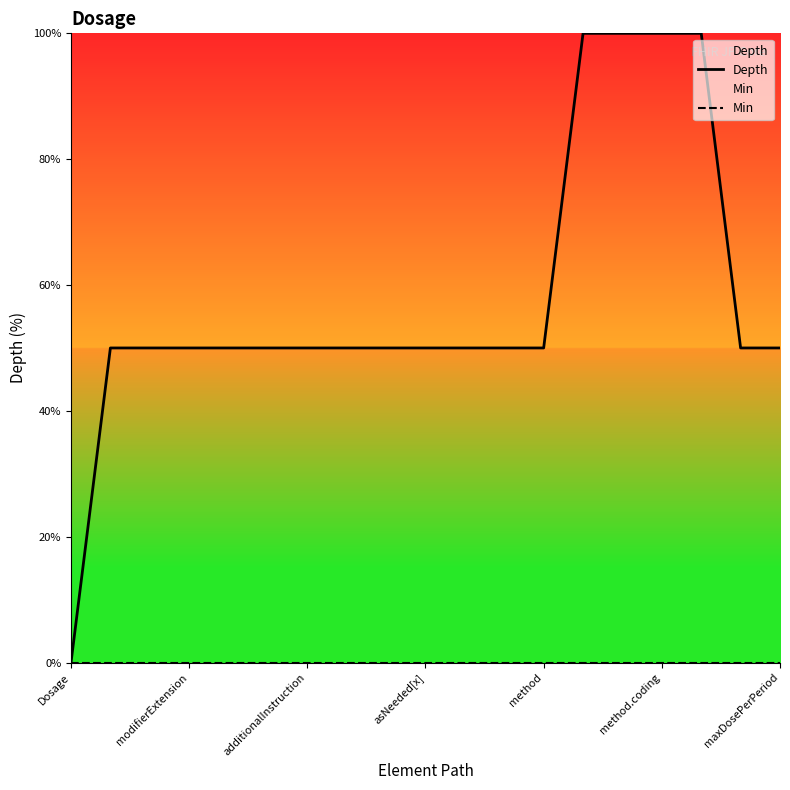

Is it true that Depth equals 10 at asNeeded[x]?

False